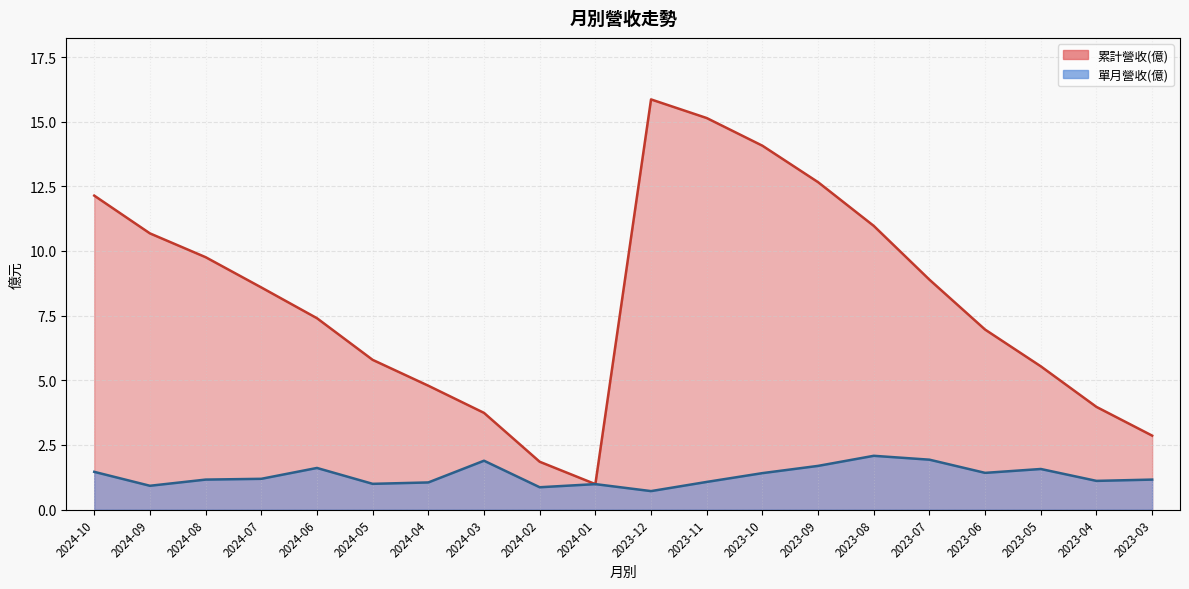

What are all the series names shown in the legend?

累計營收(億), 單月營收(億)